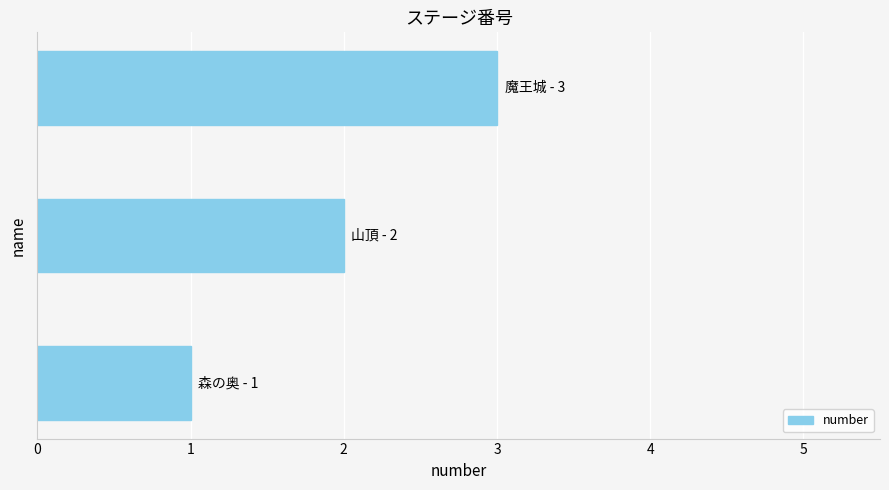

What is the greatest value displayed?

3